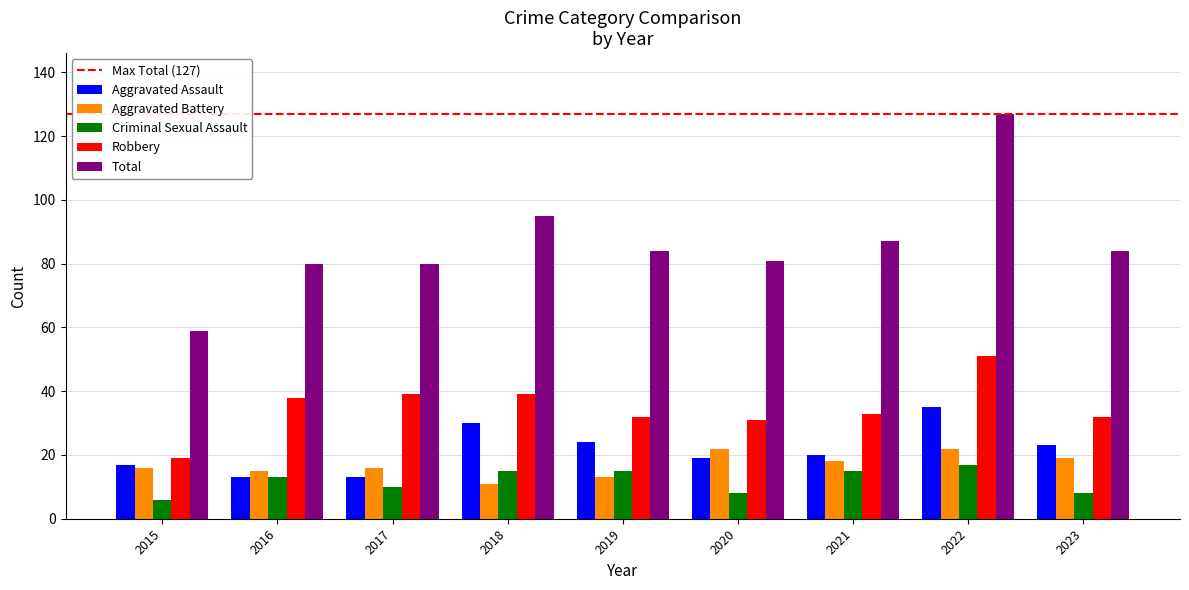

Where is Total nearest to the value 93?

2018